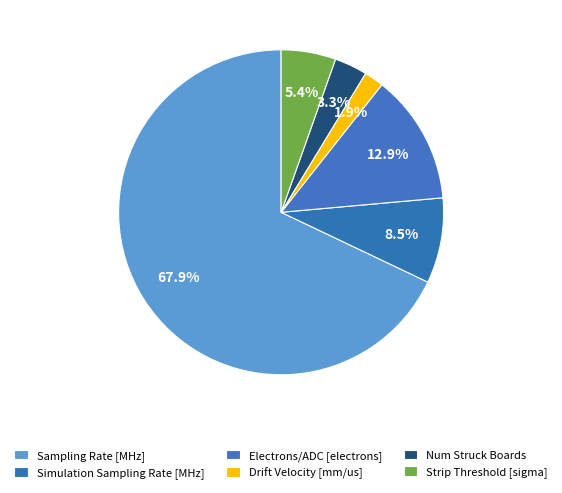

The Num Struck Boards slice represents 1% of the pie. True or false?

False